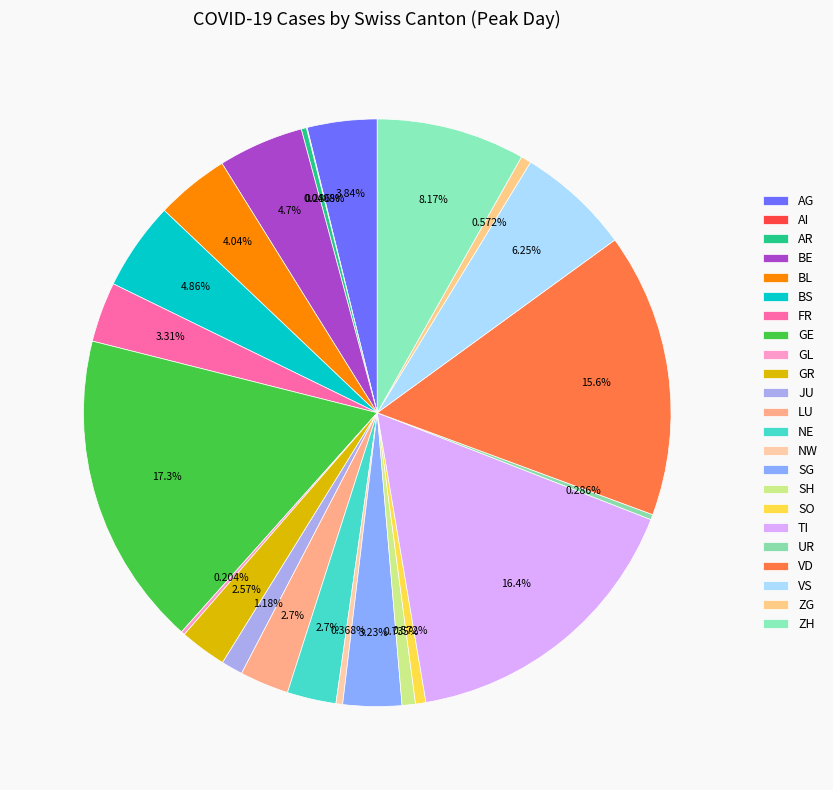

True or false: NW accounts for 0% of the total.

True